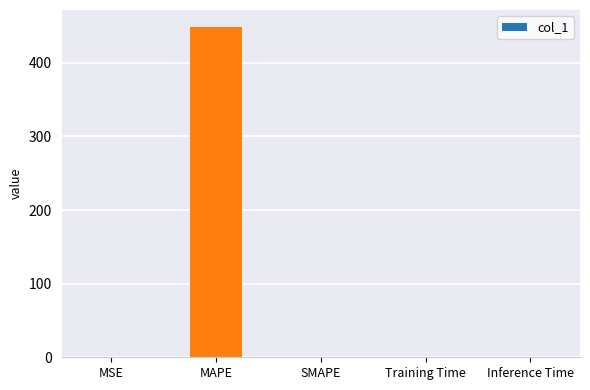

Which category has the highest value across all series?

MAPE